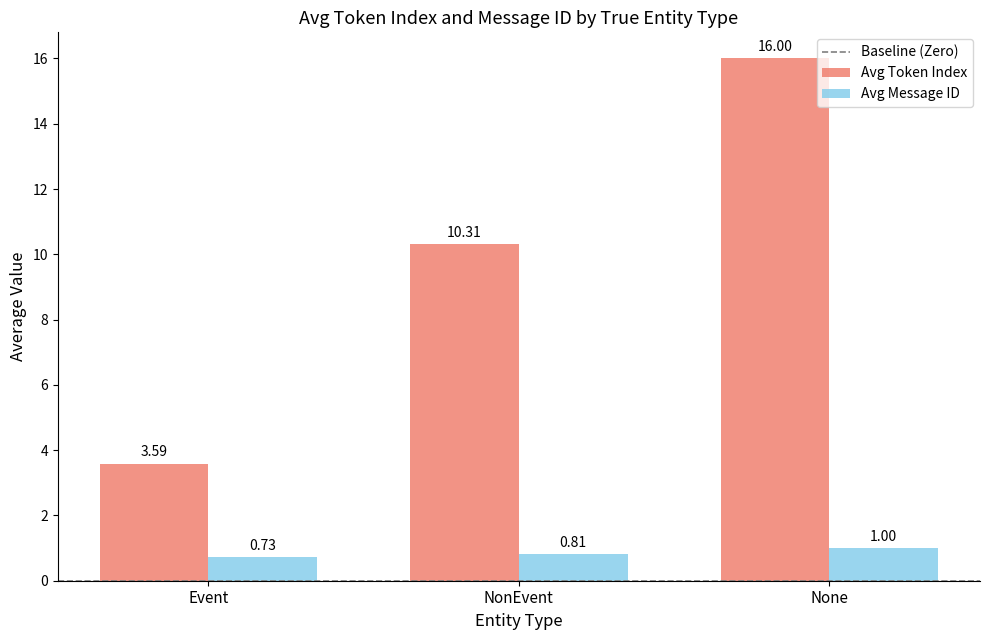

List the series in order of their peak value, lowest first.

Avg Message ID, Avg Token Index